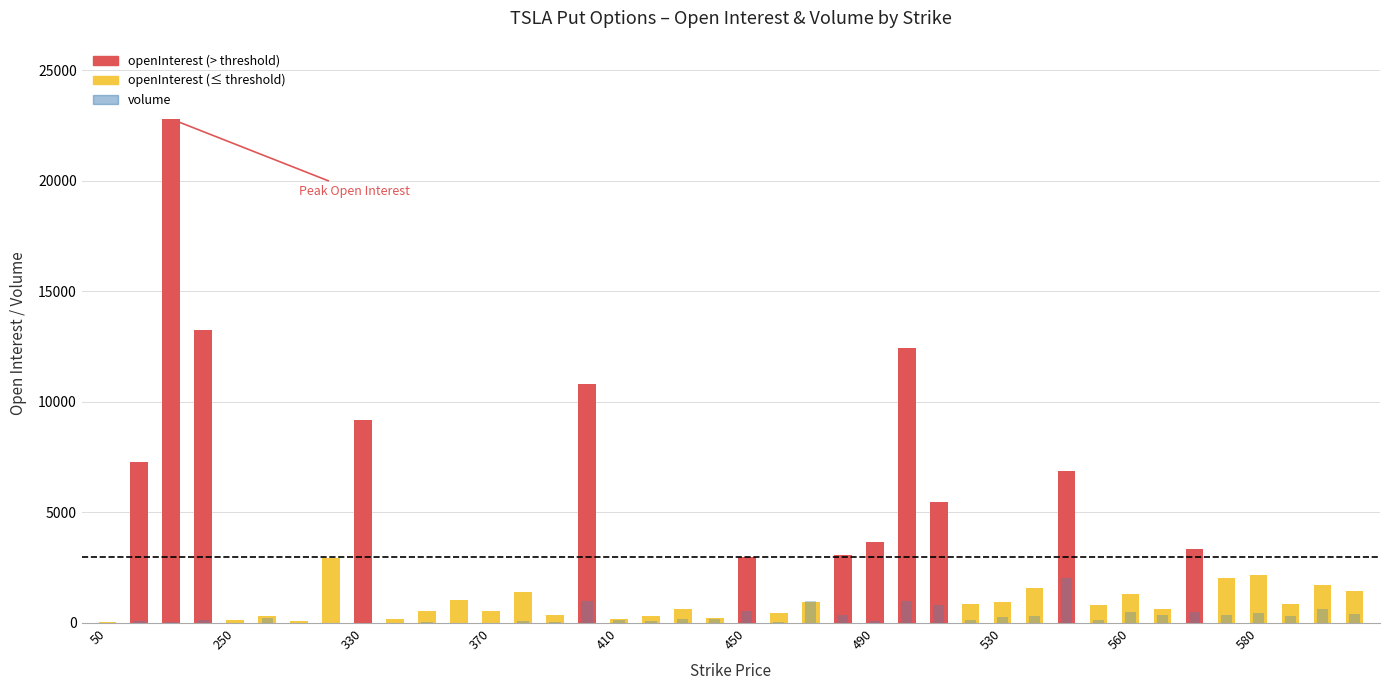

At which label does openInterest first exceed 1316?

100